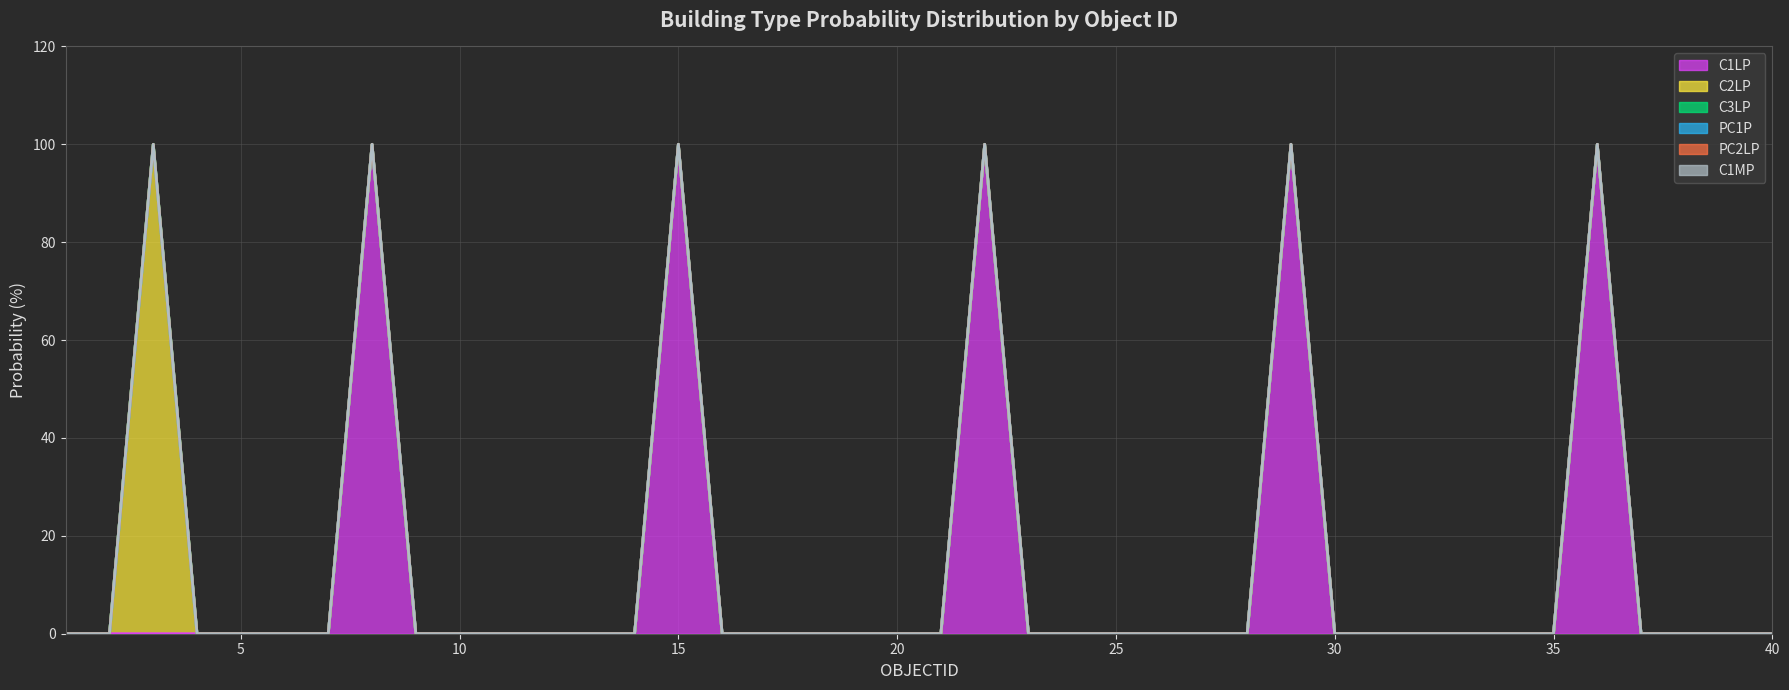

Reading left to right, extract all data points from this chart.

C1LP: 1=0	2=0	3=0	4=0	5=0	6=0	7=0	8=100	9=0	10=0	11=0	12=0	13=0	14=0	15=100	16=0	17=0	18=0	19=0	20=0	21=0	22=100	23=0	24=0	25=0	26=0	27=0	28=0	29=100	30=0	31=0	32=0	33=0	34=0	35=0	36=100	37=0	38=0	39=0	40=0
C2LP: 1=0	2=0	3=100	4=0	5=0	6=0	7=0	8=0	9=0	10=0	11=0	12=0	13=0	14=0	15=0	16=0	17=0	18=0	19=0	20=0	21=0	22=0	23=0	24=0	25=0	26=0	27=0	28=0	29=0	30=0	31=0	32=0	33=0	34=0	35=0	36=0	37=0	38=0	39=0	40=0
C3LP: 1=0	2=0	3=0	4=0	5=0	6=0	7=0	8=0	9=0	10=0	11=0	12=0	13=0	14=0	15=0	16=0	17=0	18=0	19=0	20=0	21=0	22=0	23=0	24=0	25=0	26=0	27=0	28=0	29=0	30=0	31=0	32=0	33=0	34=0	35=0	36=0	37=0	38=0	39=0	40=0
PC1P: 1=0	2=0	3=0	4=0	5=0	6=0	7=0	8=0	9=0	10=0	11=0	12=0	13=0	14=0	15=0	16=0	17=0	18=0	19=0	20=0	21=0	22=0	23=0	24=0	25=0	26=0	27=0	28=0	29=0	30=0	31=0	32=0	33=0	34=0	35=0	36=0	37=0	38=0	39=0	40=0
PC2LP: 1=0	2=0	3=0	4=0	5=0	6=0	7=0	8=0	9=0	10=0	11=0	12=0	13=0	14=0	15=0	16=0	17=0	18=0	19=0	20=0	21=0	22=0	23=0	24=0	25=0	26=0	27=0	28=0	29=0	30=0	31=0	32=0	33=0	34=0	35=0	36=0	37=0	38=0	39=0	40=0
C1MP: 1=0	2=0	3=0	4=0	5=0	6=0	7=0	8=0	9=0	10=0	11=0	12=0	13=0	14=0	15=0	16=0	17=0	18=0	19=0	20=0	21=0	22=0	23=0	24=0	25=0	26=0	27=0	28=0	29=0	30=0	31=0	32=0	33=0	34=0	35=0	36=0	37=0	38=0	39=0	40=0